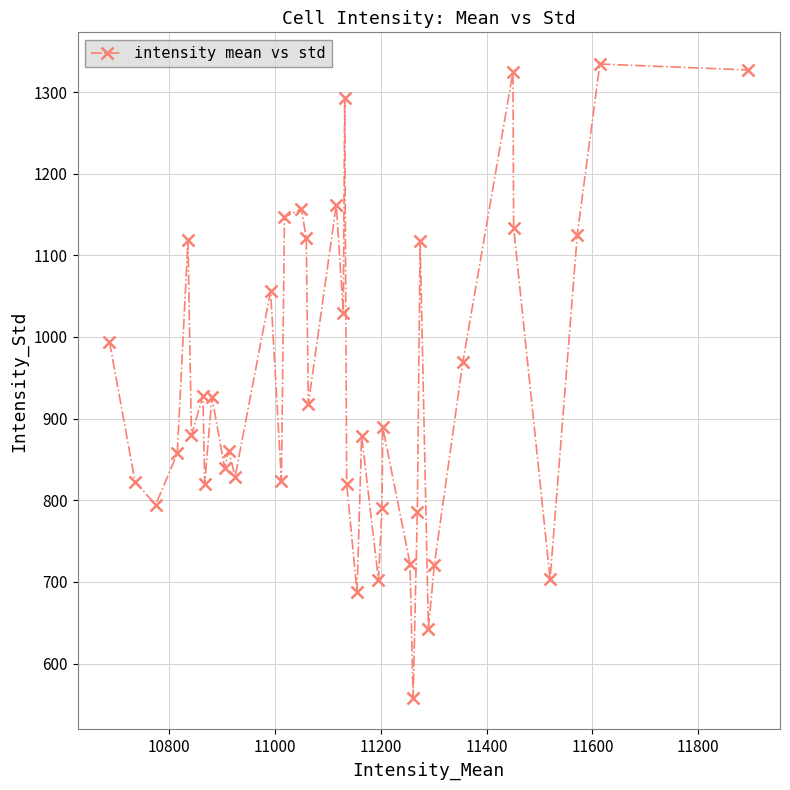

What is the value of the 29th point from the left?

558.1